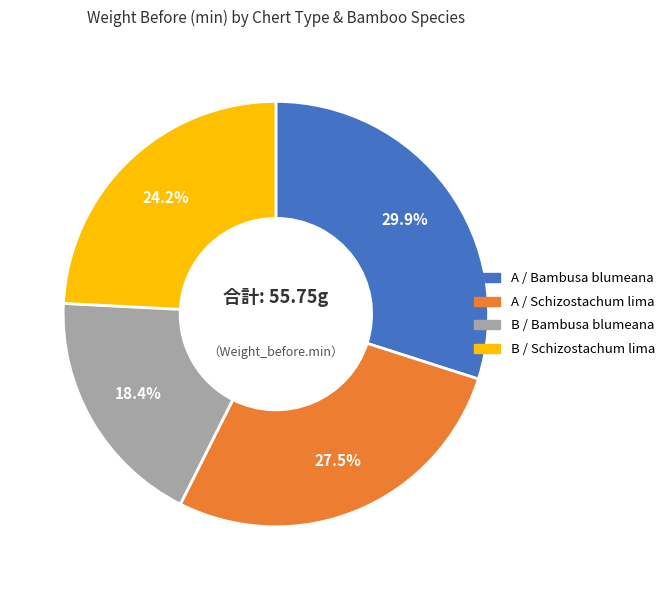

To the nearest percent, what is the difference between the B / Schizostachum lima and A / Schizostachum lima slice percentages?

3%